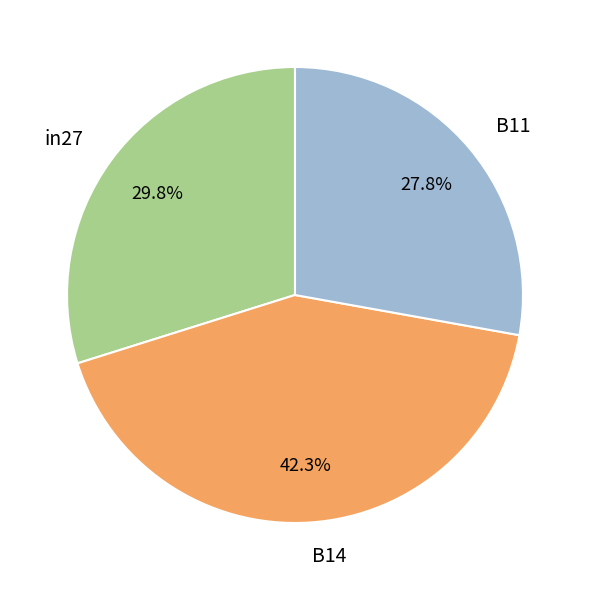

Which slice is the largest?

B14